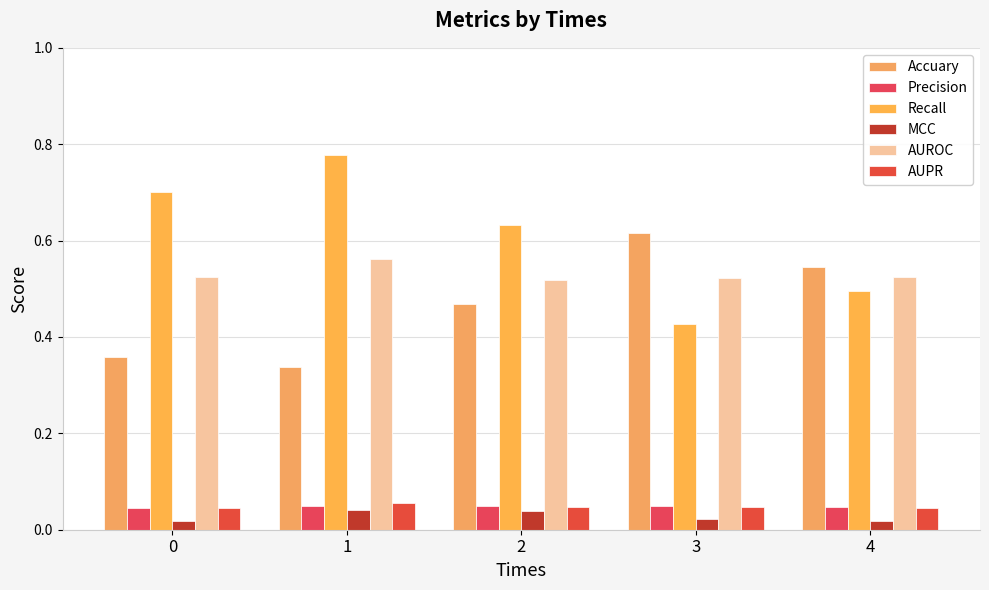

At 1, list the series in order from smallest to largest.

MCC, Precision, AUPR, Accuary, AUROC, Recall